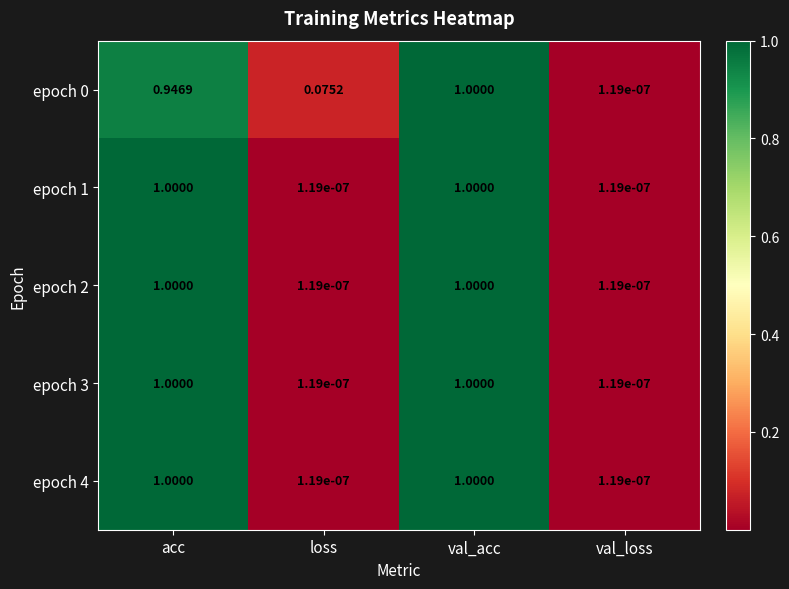

At which category is the sum across all series the highest?

val_acc